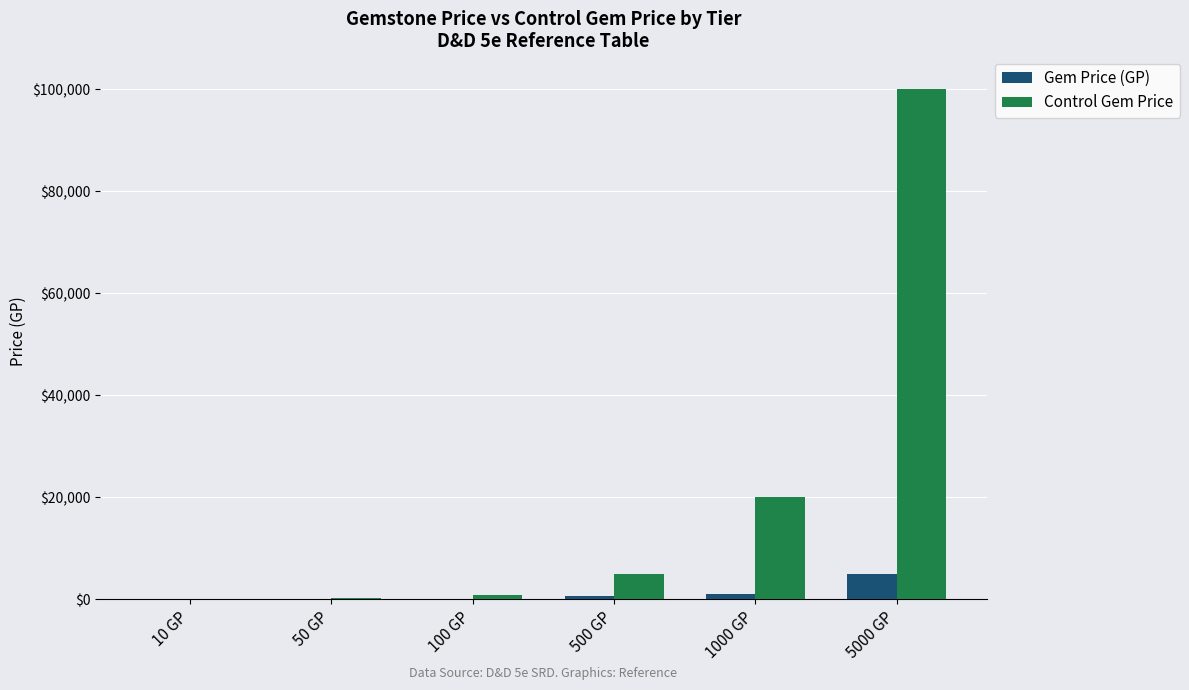

What is the maximum value shown in the chart?

100000